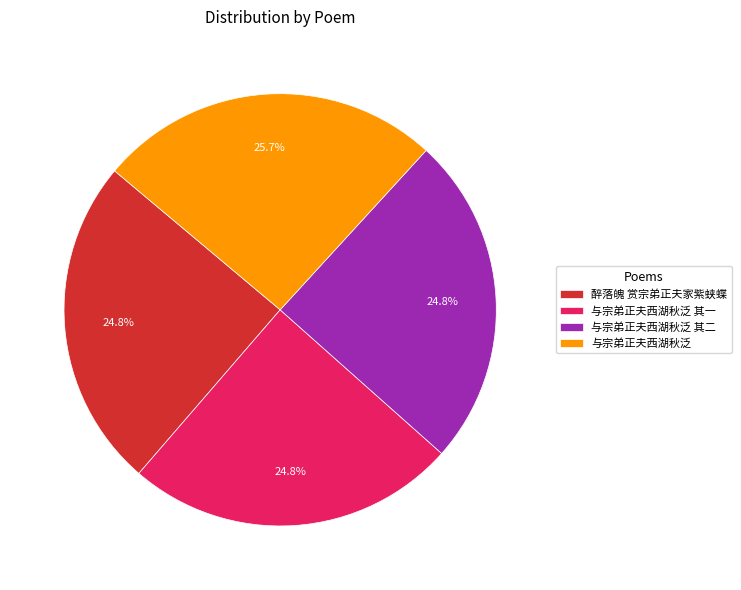

To the nearest percent, what is the difference between the largest and smallest slice percentages?

1%